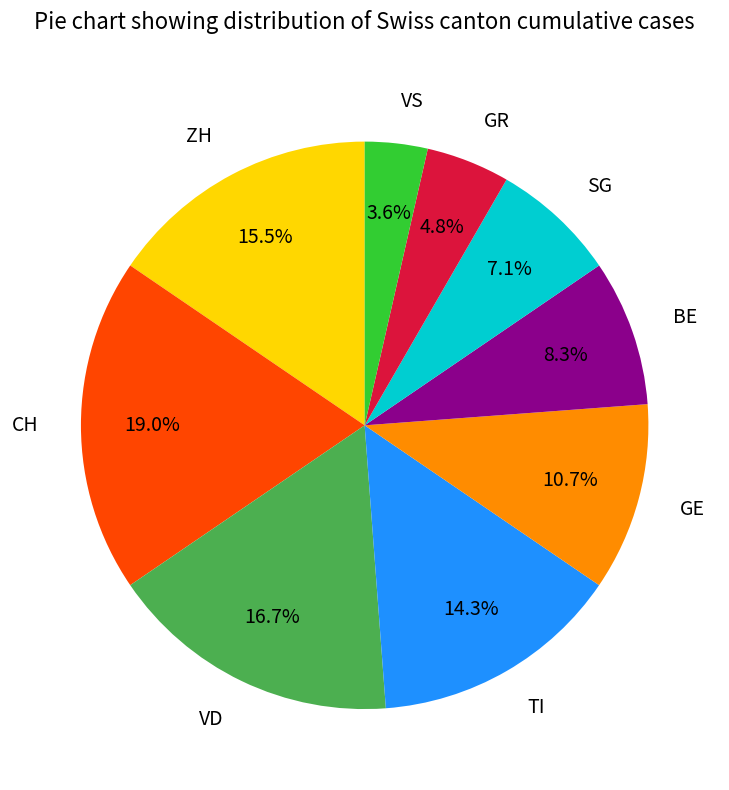

To the nearest percent, what is the difference between the largest and smallest slice percentages?

15%